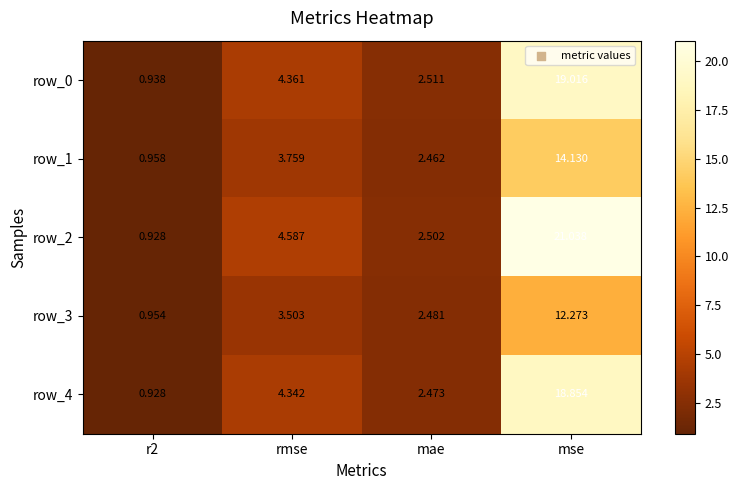

At which label is row_3 closest to 6?

rmse